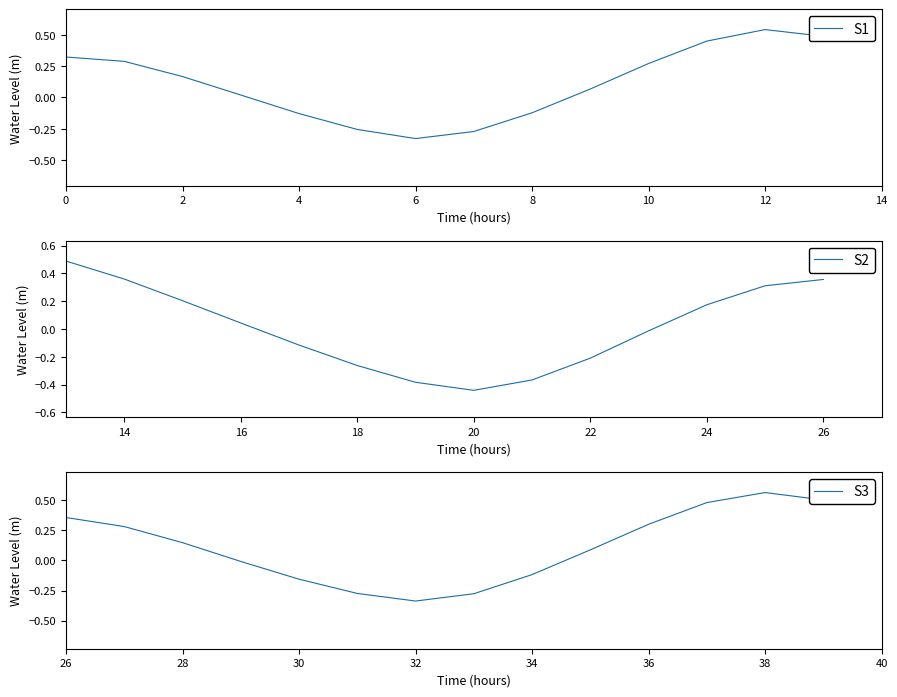

Which category has the highest value in the S1 series?

12